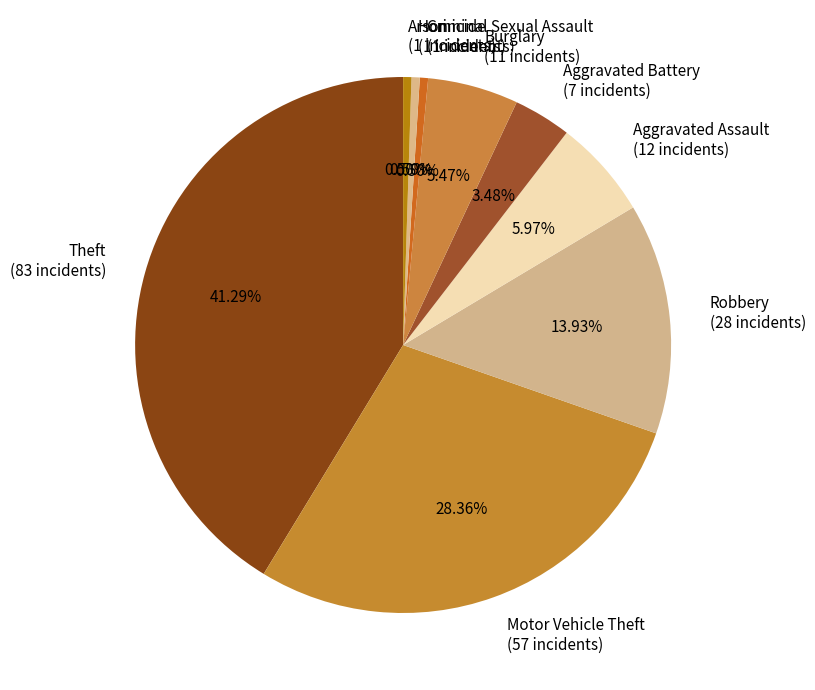

What is the largest slice in the pie chart?

Theft (83 incidents)